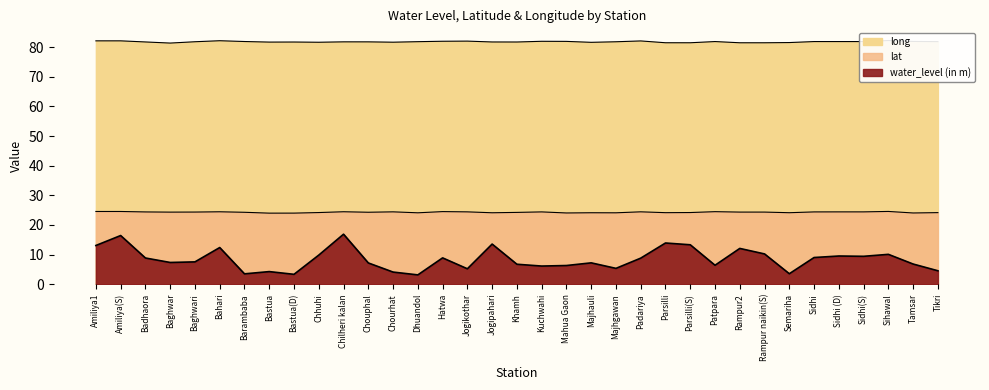

Reading right to left, transcribe all the data shown in this chart.

water_level (in m): 4.5	6.8	10.1	9.4	9.5	9.0	3.5	10.2	12.1	6.4	13.3	13.9	8.8	5.3	7.2	6.3	6.1	6.7	13.6	5.2	8.9	3.1	4.1	7.2	16.9	9.8	3.3	4.3	3.5	12.4	7.5	7.3	8.8	16.4	13.1
lat: 24.2	24.0	24.6	24.4	24.4	24.4	24.1	24.3	24.3	24.5	24.2	24.1	24.4	24.1	24.1	24.0	24.4	24.2	24.1	24.4	24.5	24.1	24.4	24.3	24.5	24.2	24.0	24.0	24.3	24.4	24.4	24.3	24.4	24.5	24.5
long: 81.9	81.9	82.2	81.9	81.9	81.9	81.6	81.5	81.5	81.9	81.5	81.5	82.1	81.8	81.6	81.9	82.0	81.7	81.8	82.0	82.0	81.8	81.7	81.8	81.8	81.7	81.7	81.7	81.9	82.2	81.8	81.4	81.8	82.1	82.1